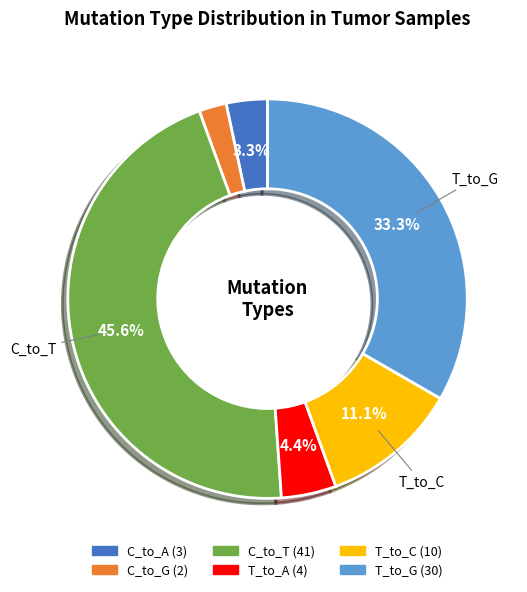

What is the total percentage of C_to_T and C_to_A?

48.9%